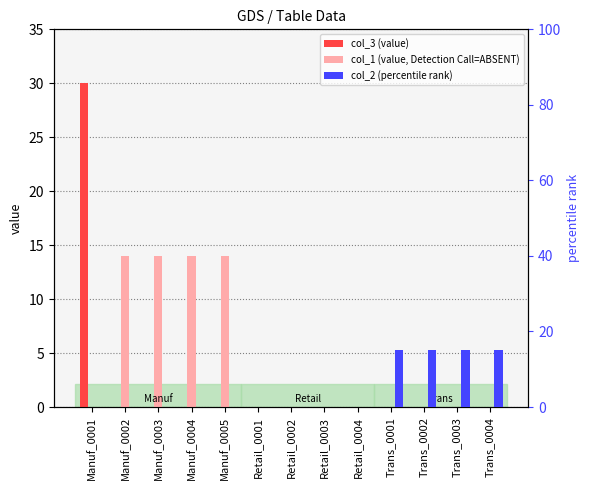

How many groups of bars are there?

13